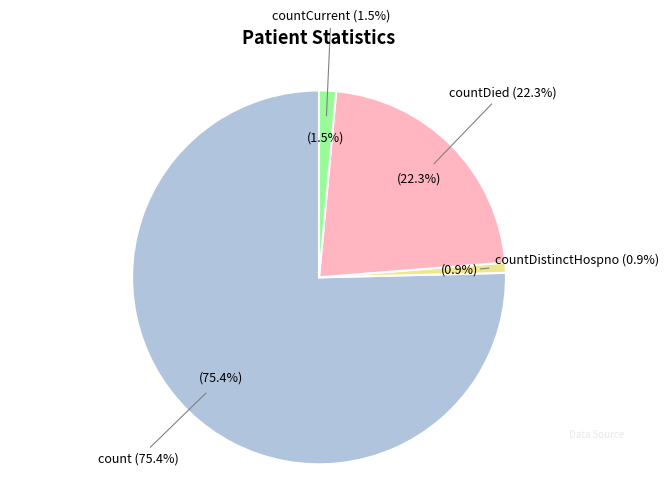

Which slice is the largest?

count